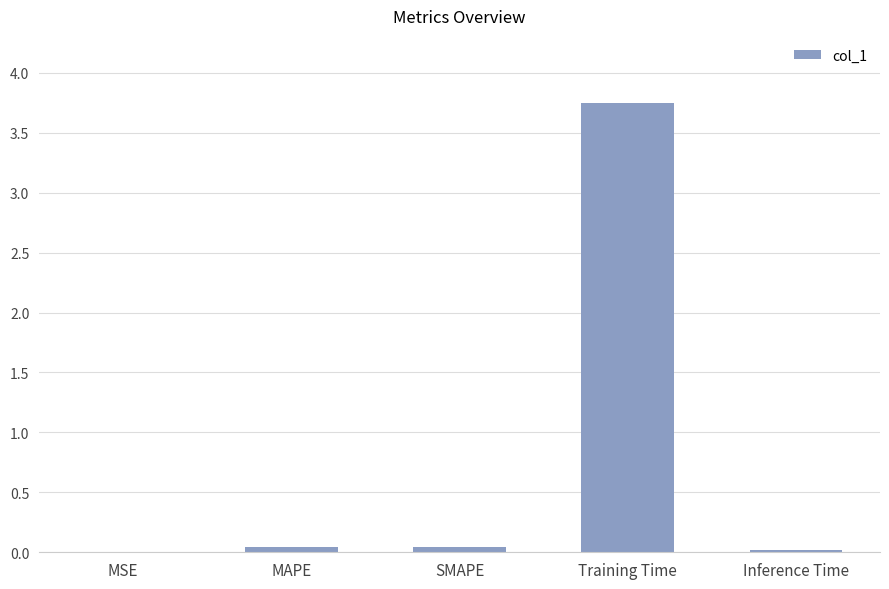

At which category does the chart reach its peak across all series?

Training Time